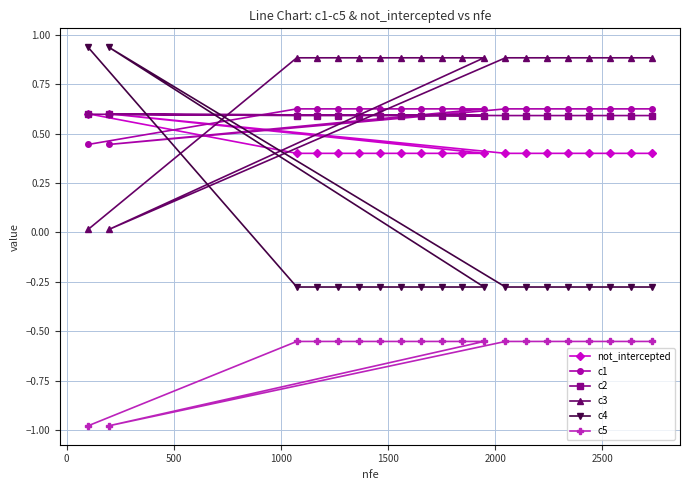

Reading left to right, list all the values displayed in this chart.

not_intercepted: 0.6	0.4	0.4	0.4	0.4	0.4	0.4	0.4	0.4	0.4	0.4	0.6	0.4	0.4	0.4	0.4	0.4	0.4	0.4	0.4
c1: 0.4	0.6	0.6	0.6	0.6	0.6	0.6	0.6	0.6	0.6	0.6	0.4	0.6	0.6	0.6	0.6	0.6	0.6	0.6	0.6
c2: 0.6	0.6	0.6	0.6	0.6	0.6	0.6	0.6	0.6	0.6	0.6	0.6	0.6	0.6	0.6	0.6	0.6	0.6	0.6	0.6
c3: 0.0	0.9	0.9	0.9	0.9	0.9	0.9	0.9	0.9	0.9	0.9	0.0	0.9	0.9	0.9	0.9	0.9	0.9	0.9	0.9
c4: 0.9	-0.3	-0.3	-0.3	-0.3	-0.3	-0.3	-0.3	-0.3	-0.3	-0.3	0.9	-0.3	-0.3	-0.3	-0.3	-0.3	-0.3	-0.3	-0.3
c5: -1.0	-0.6	-0.6	-0.6	-0.6	-0.6	-0.6	-0.6	-0.6	-0.6	-0.6	-1.0	-0.6	-0.6	-0.6	-0.6	-0.6	-0.6	-0.6	-0.6